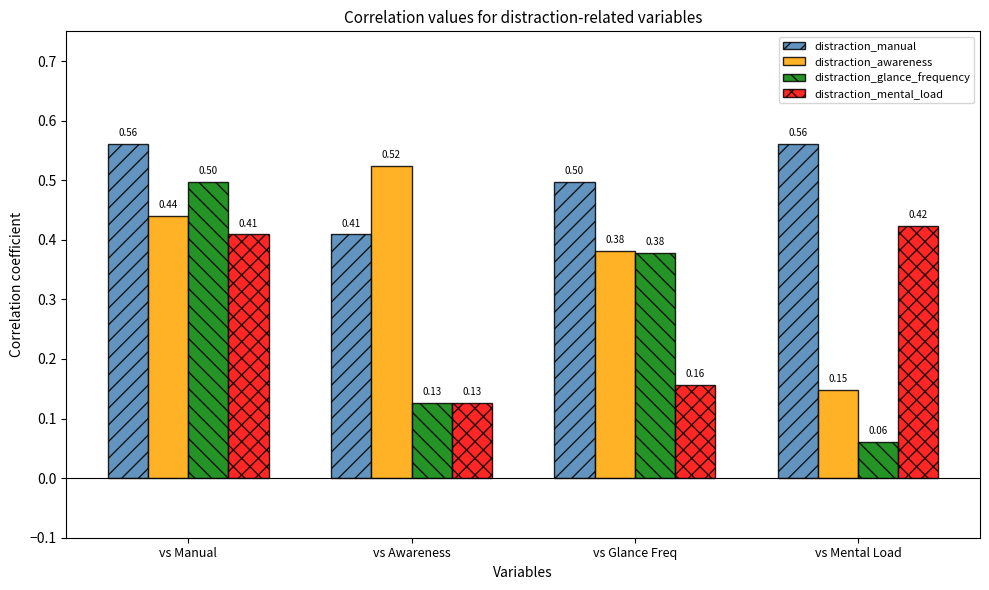

Count the distraction_awareness values in the range 0 to 1.

4